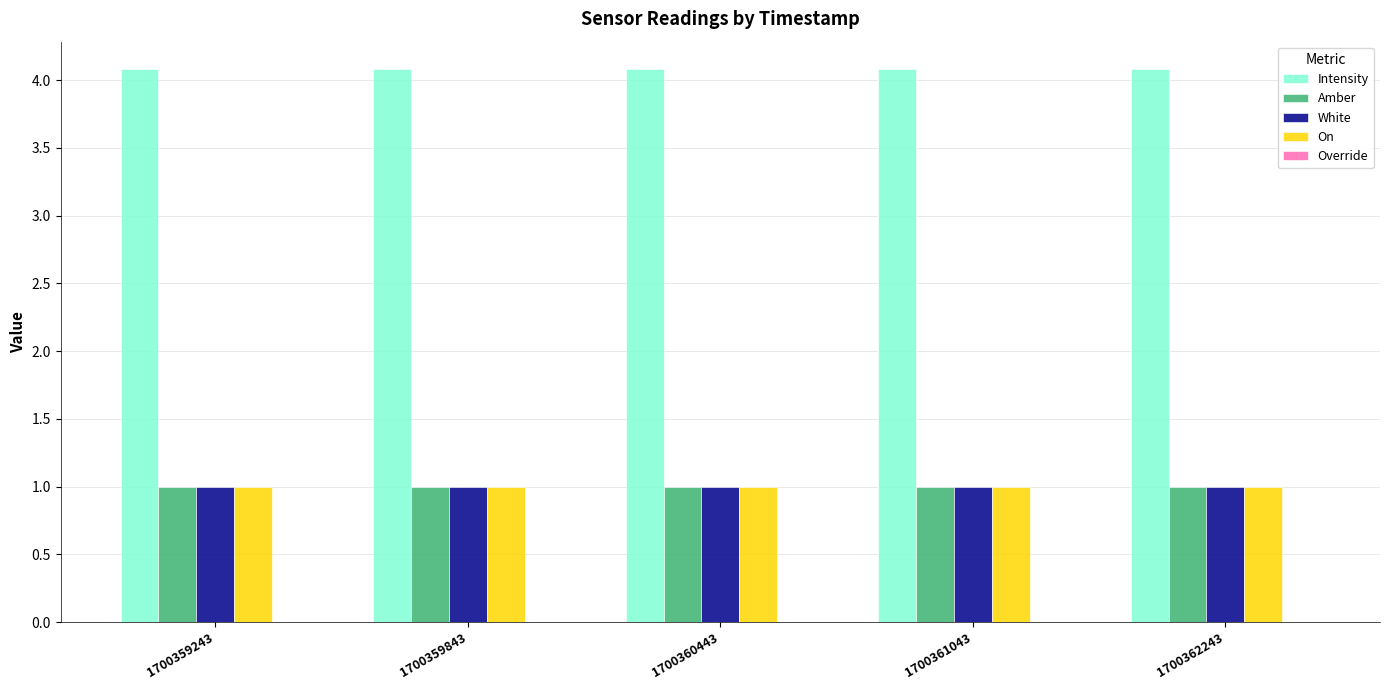

What is the total value across all series at 1700362243?

7.1